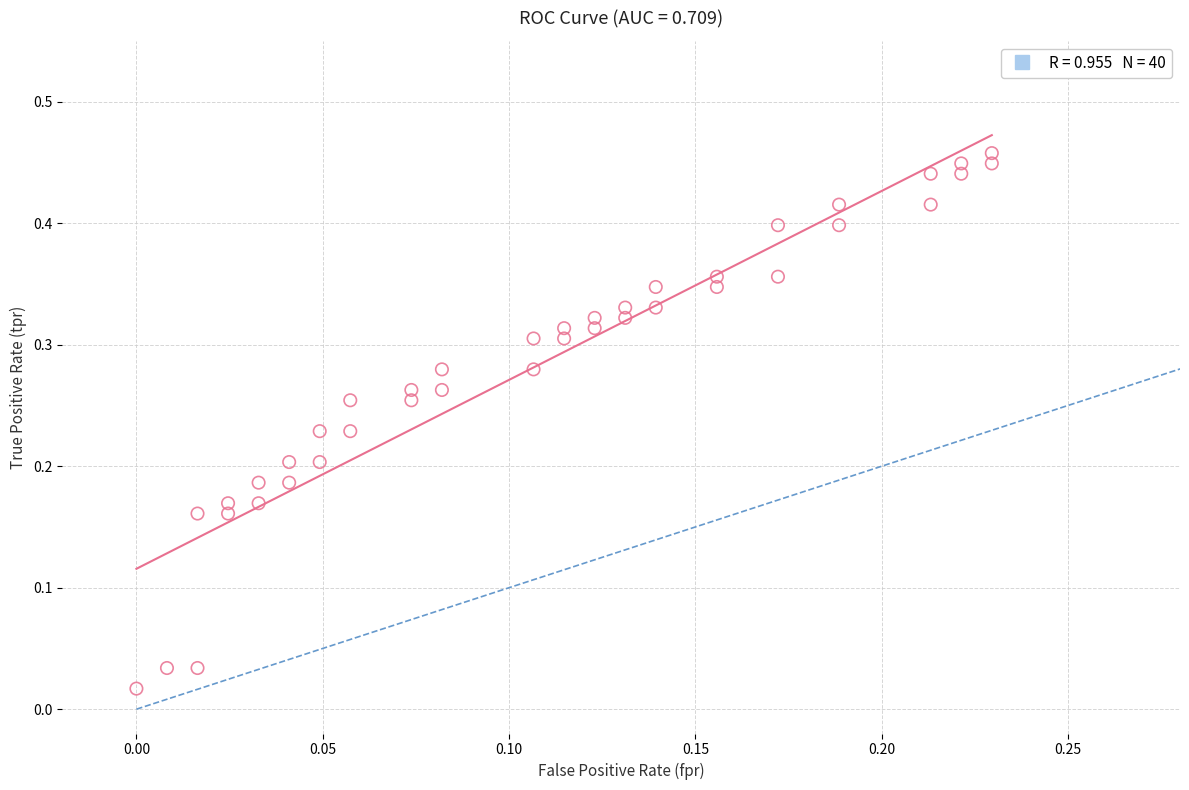

How many points are shown in the scatter plot?

40